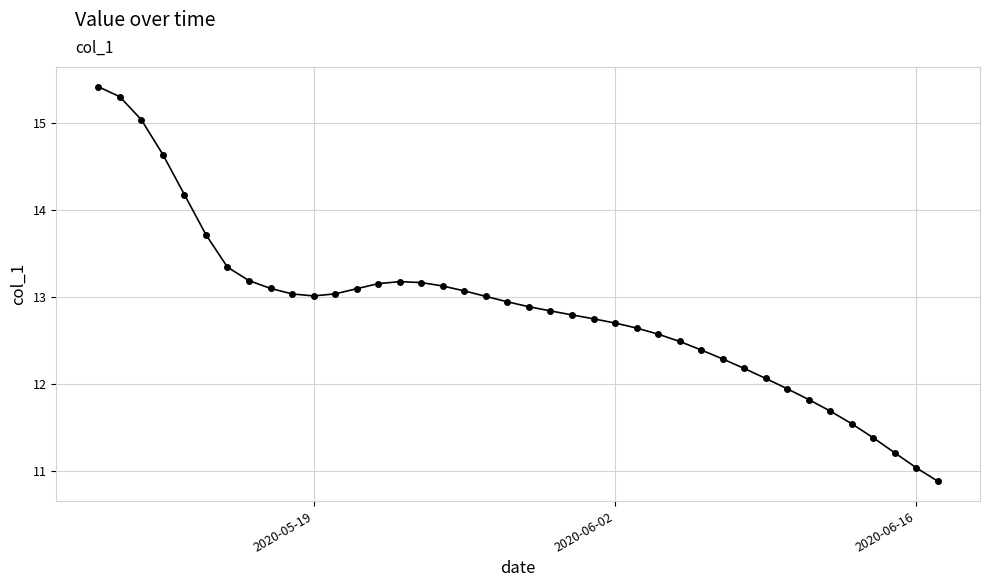

What is the sum of all values?

513.9